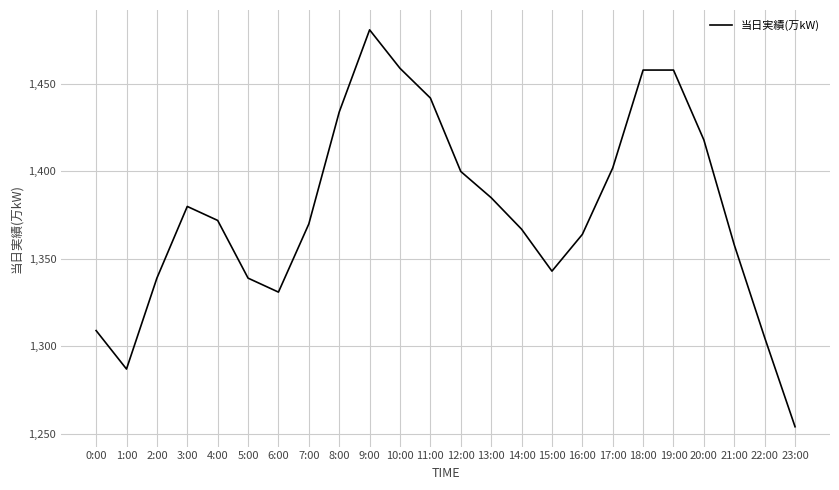

The value at 8:00 is 1434. True or false?

True